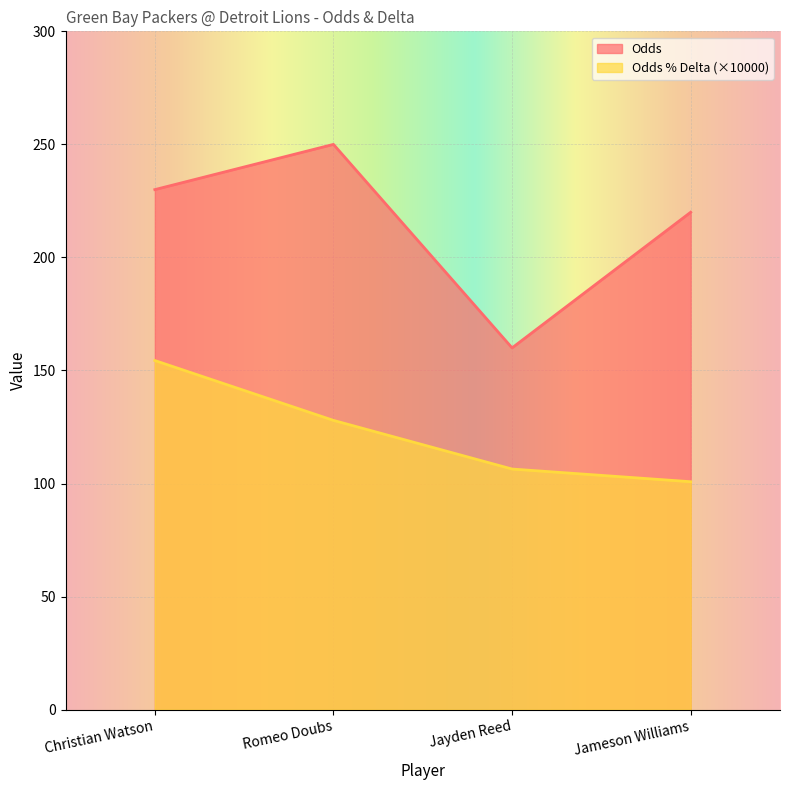

What is the value of the Odds point at the 3rd from the left?

160.0